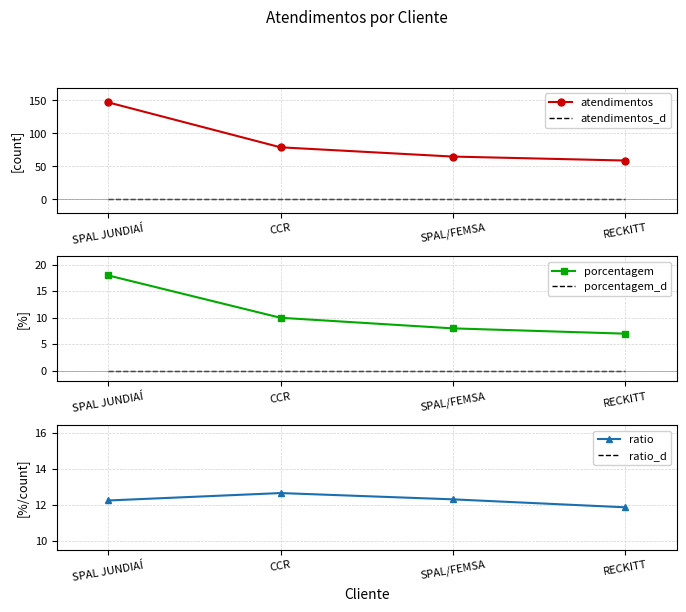

What position from the right is RECKITT?

1